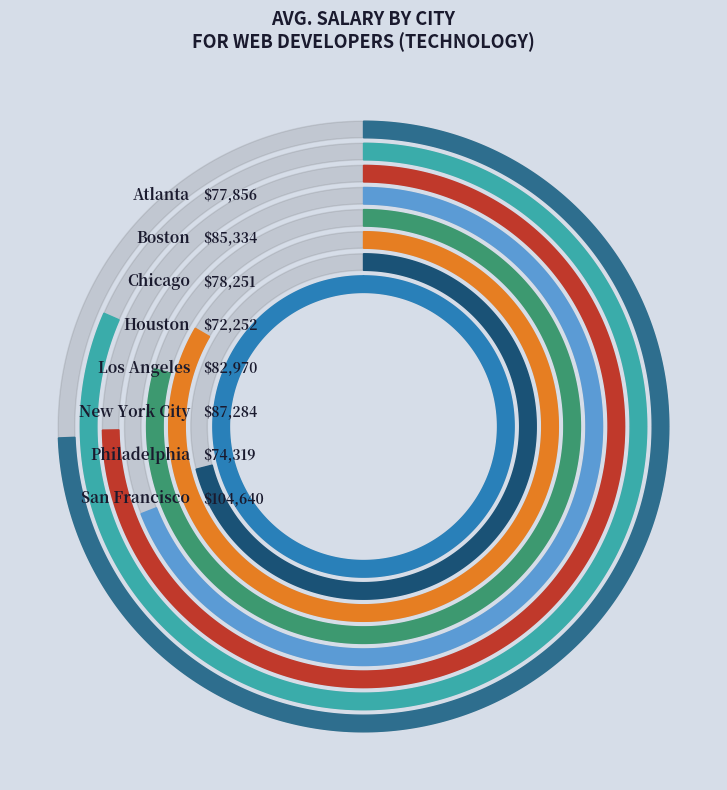

To the nearest percent, what portion does Houston represent?

11%